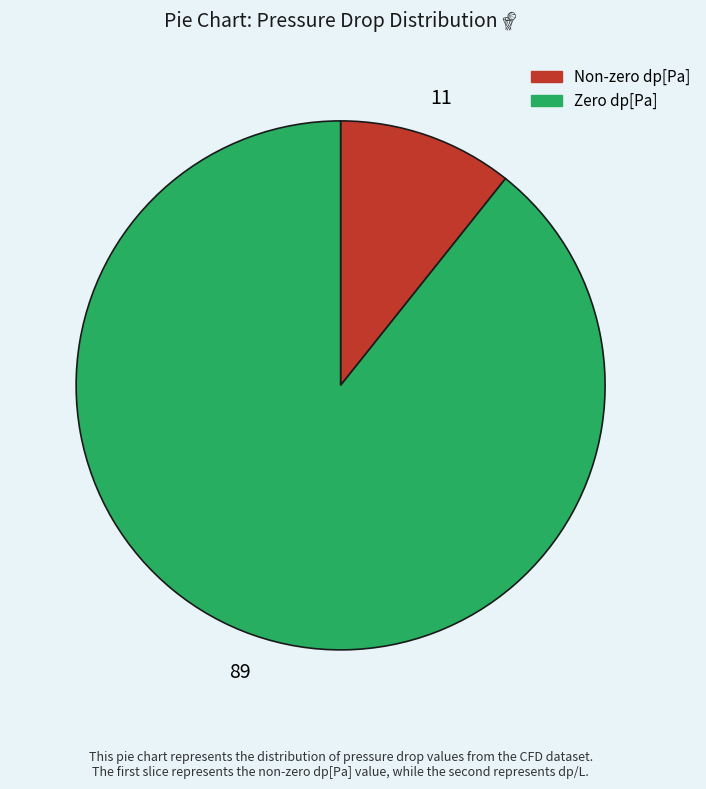

Which slice represents more than half of the pie?

Zero dp[Pa]